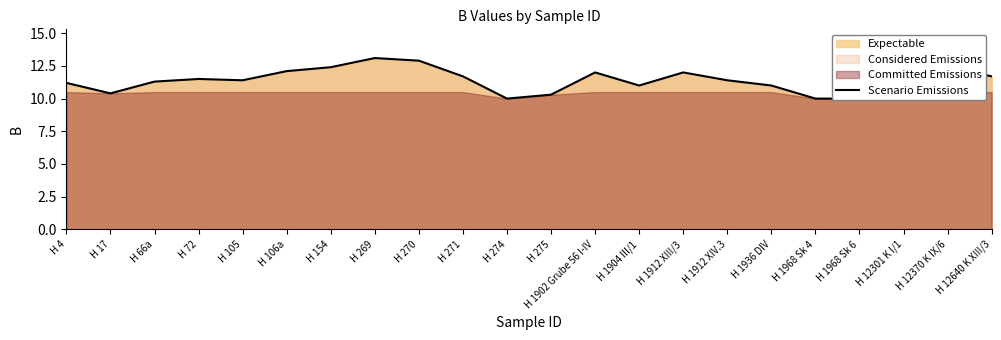

Reading left to right, what are all the values shown in this chart?

11.2	10.4	11.3	11.5	11.4	12.1	12.4	13.1	12.9	11.7	10.0	10.3	12.0	11.0	12.0	11.4	11.0	10.0	10.0	13.3	12.4	11.7